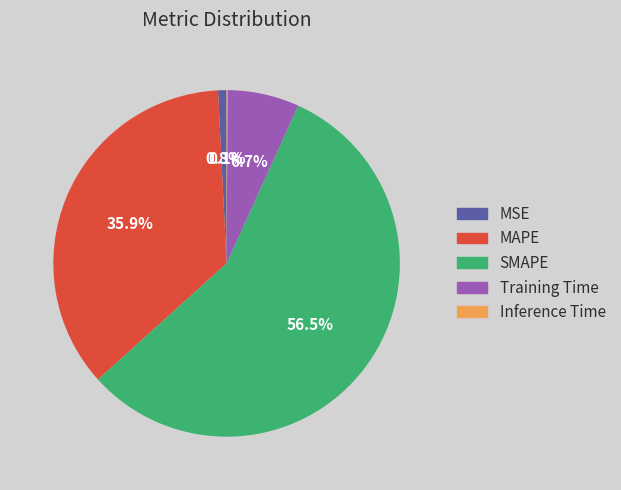

What is the total percentage of Training Time and MAPE?

42.6%